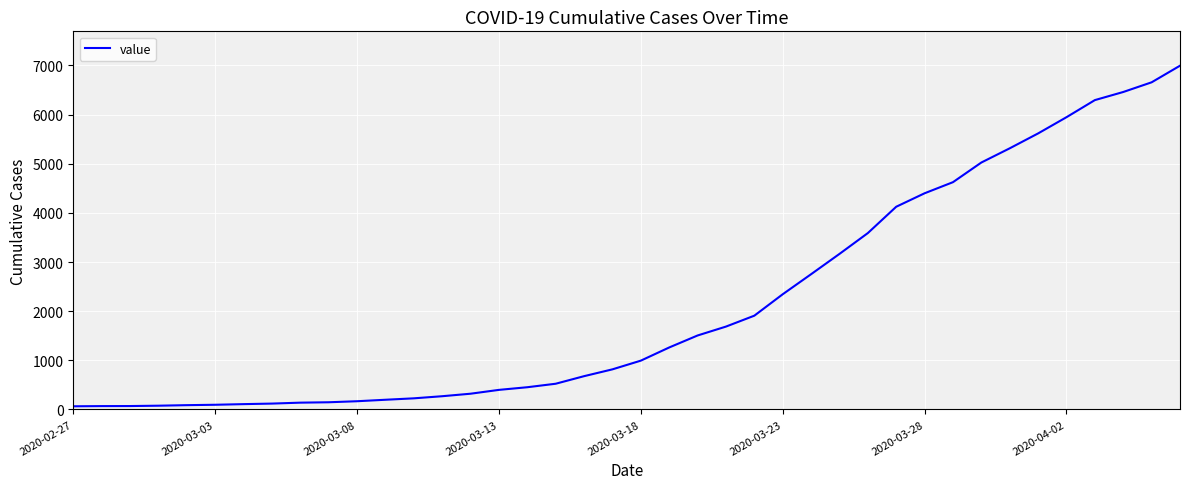

Count the number of data series in this chart.

1